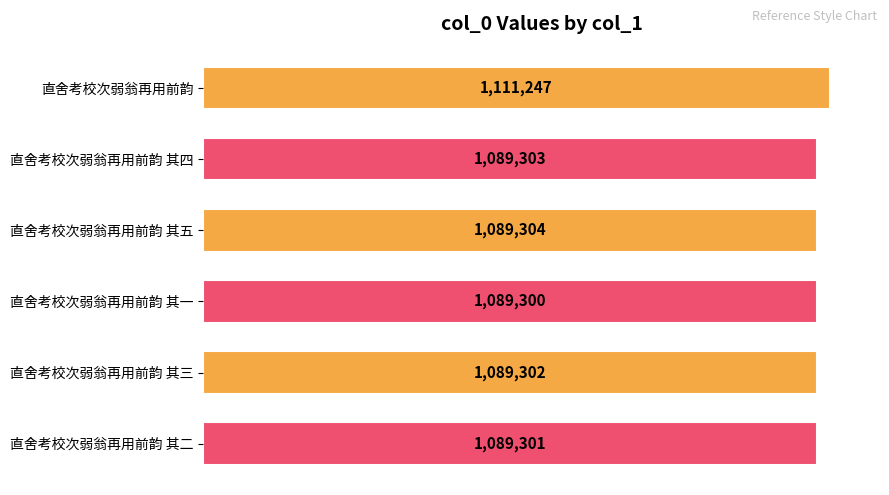

Are the bars horizontal?

Yes